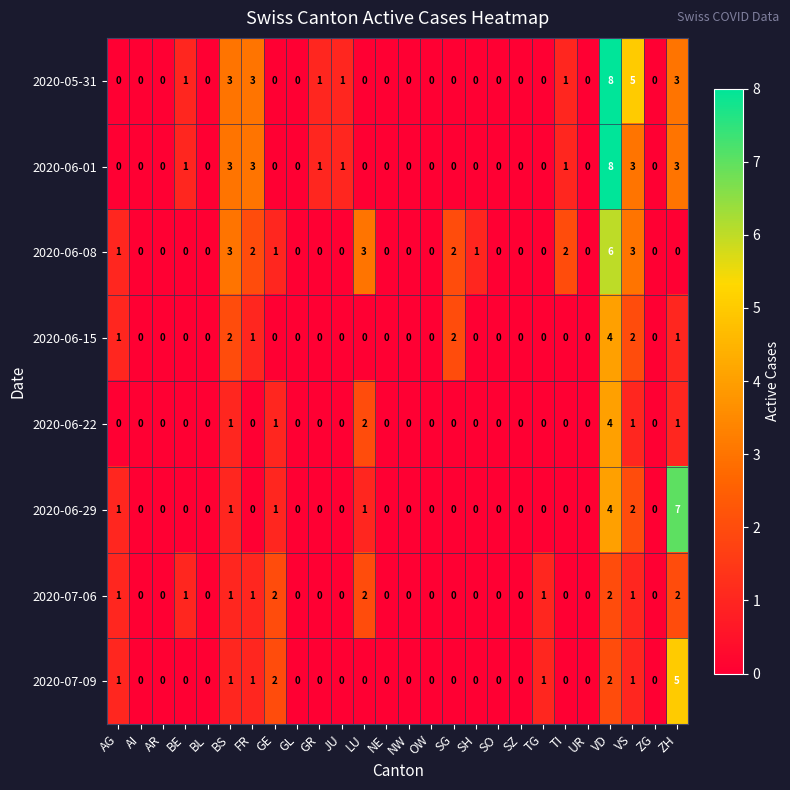

Which series changed the most between AI and SH?

2020-06-08